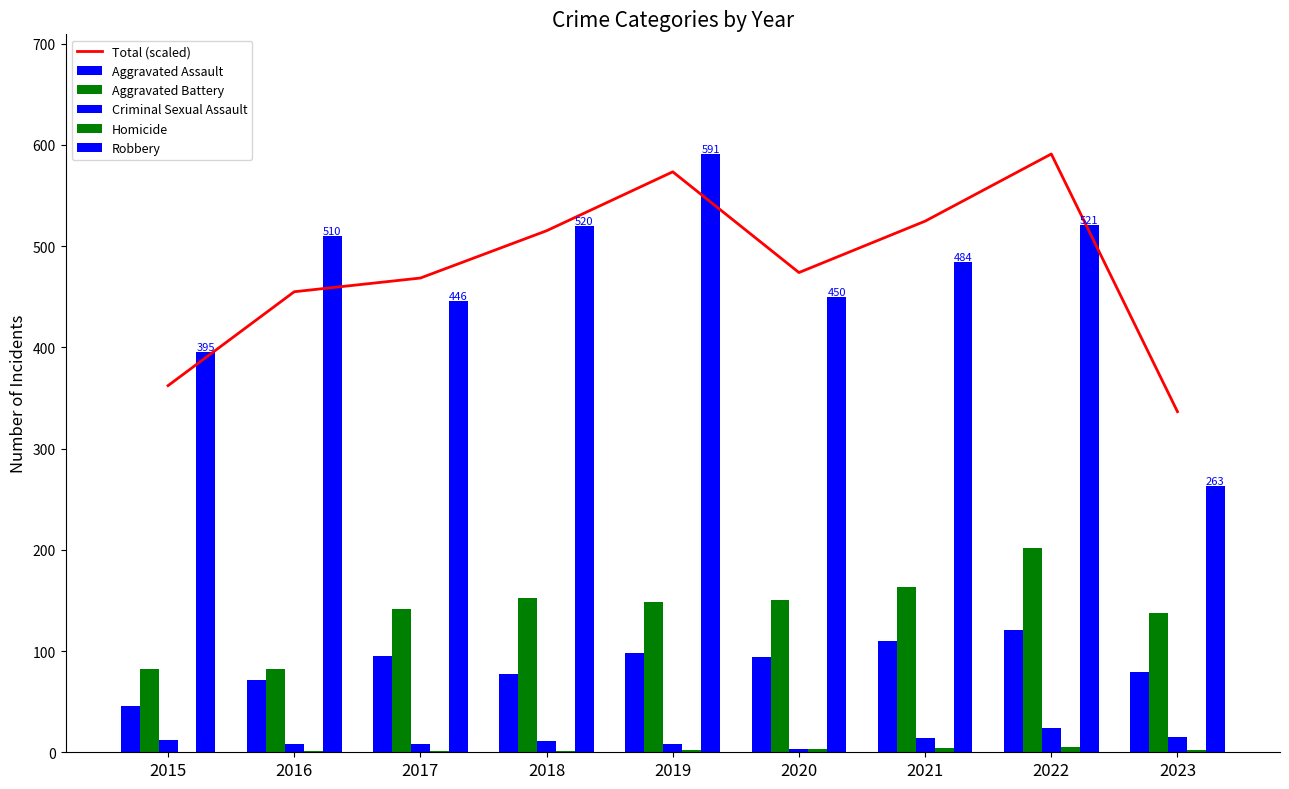

Which series has the largest range (max minus min)?

Robbery